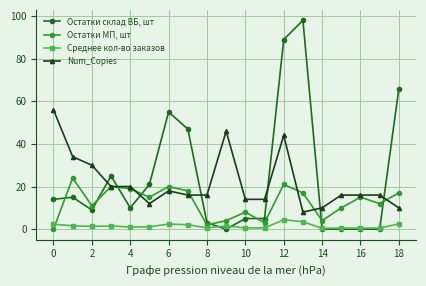

Which series has the widest spread of values?

Остатки склад ВБ, шт